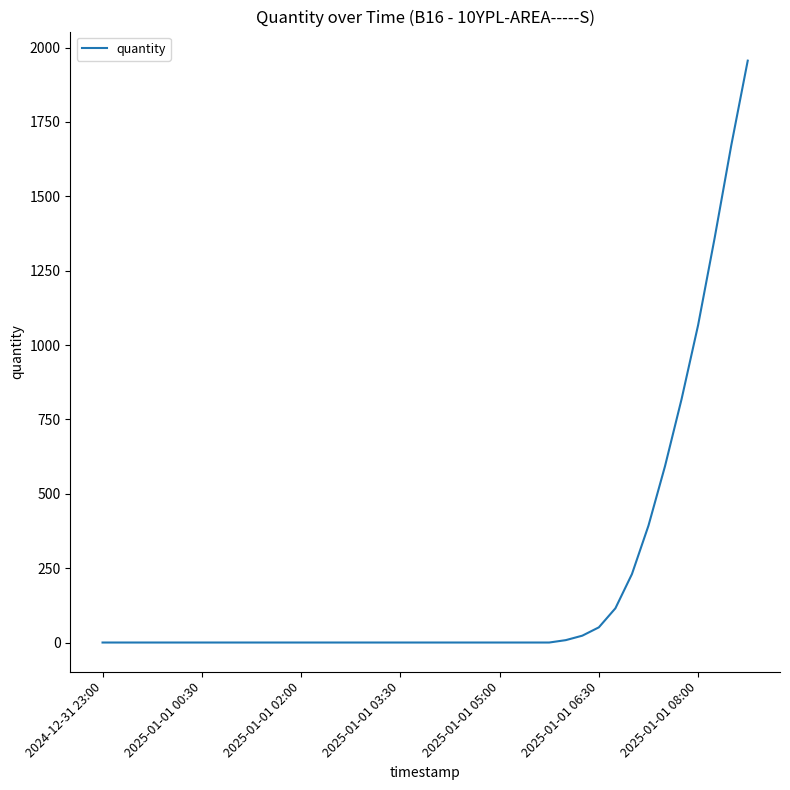

What is the maximum value shown in the chart?

1956